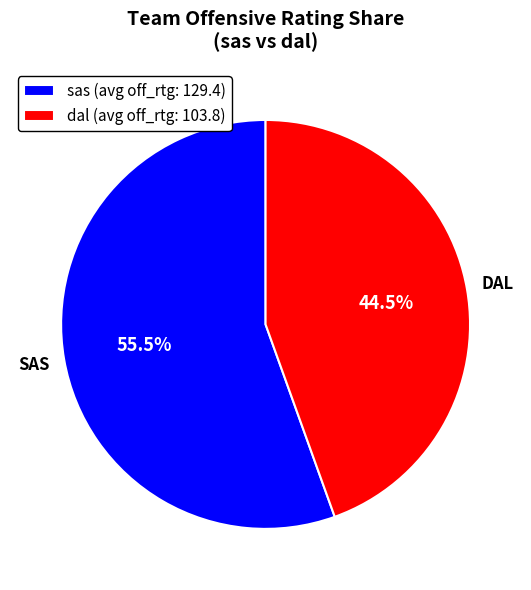

Does dal (avg off_rtg: 103.8) account for over 50% of the chart?

No